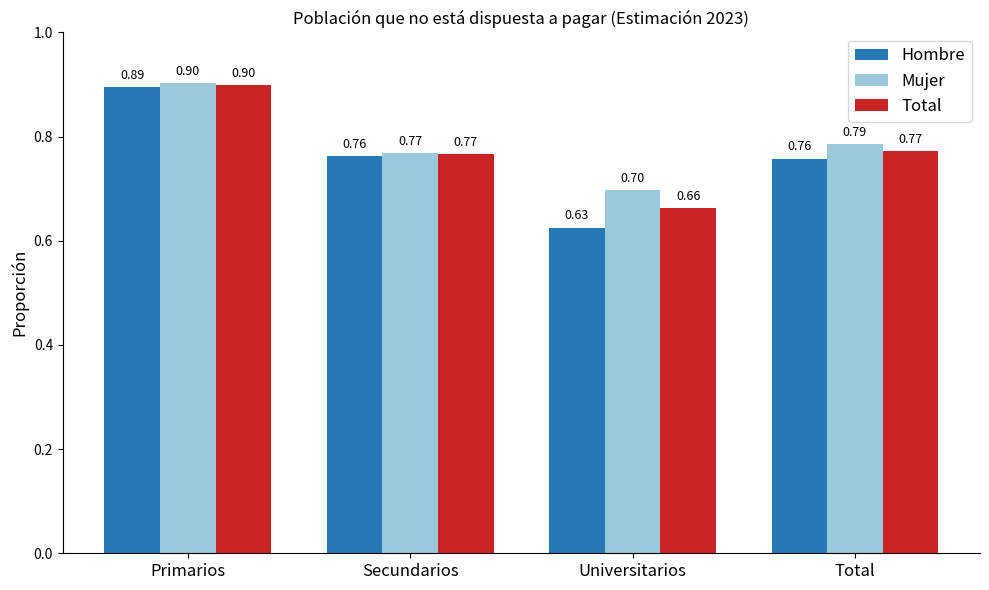

What is the sum of all Hombre values?

3.0